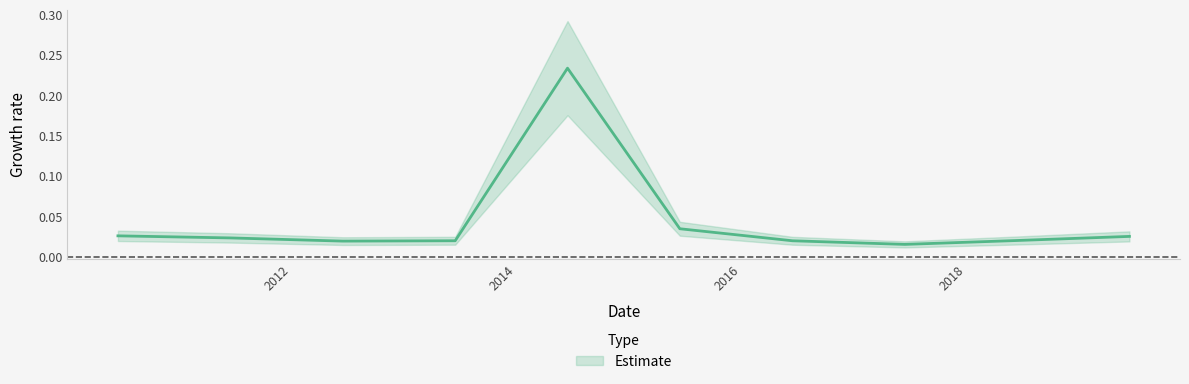

What is the maximum value shown in the chart?

0.2